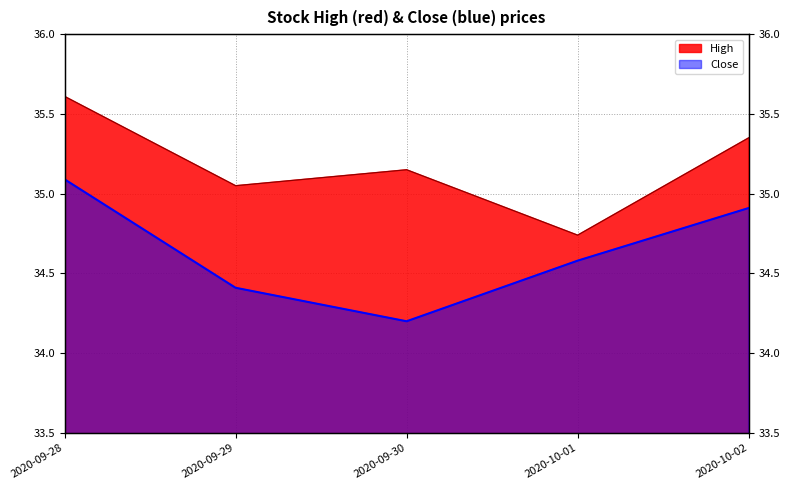

Which series has the largest total across all categories?

High